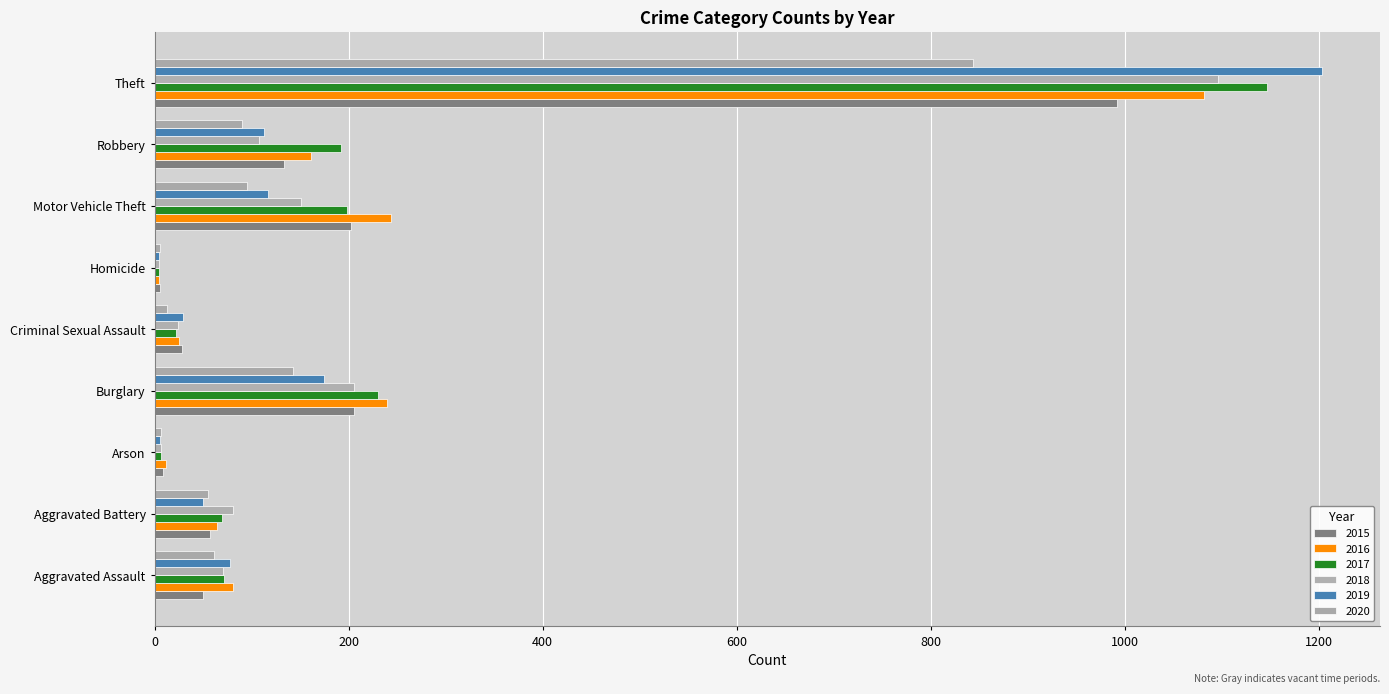

The value of 2016 at Aggravated Assault is 130. True or false?

False